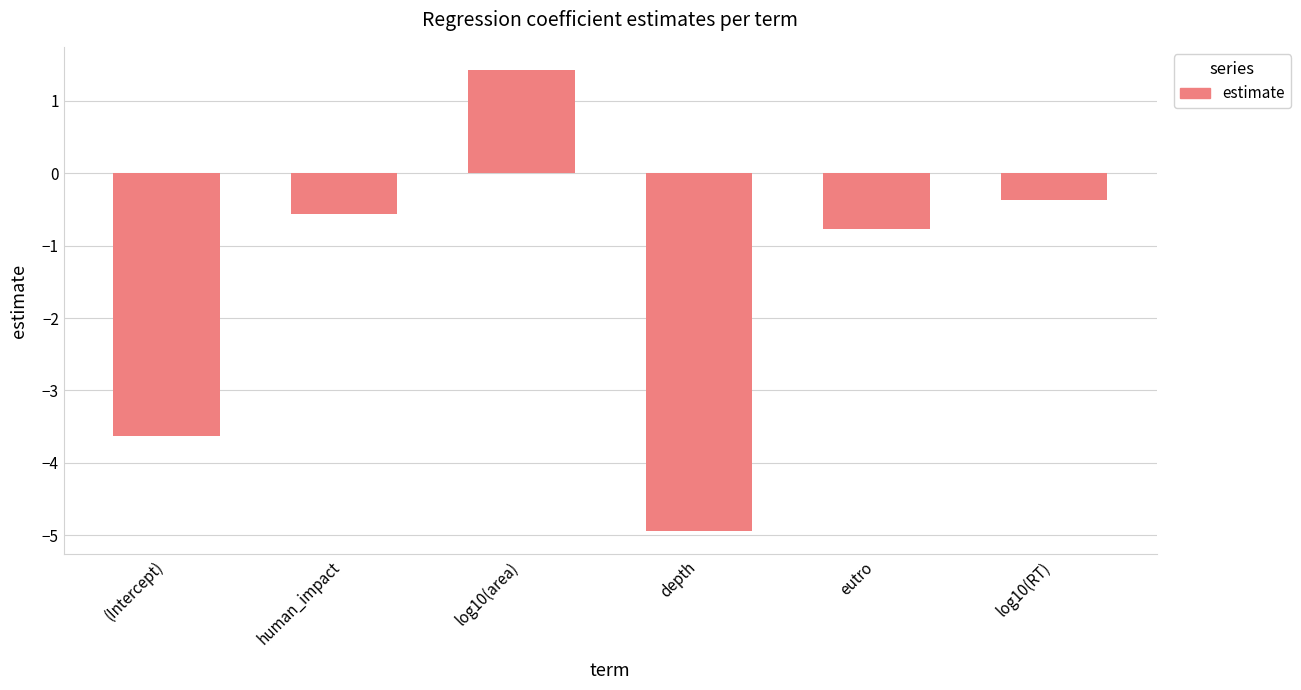

Is it true that the value at (Intercept) is -0.7?

False